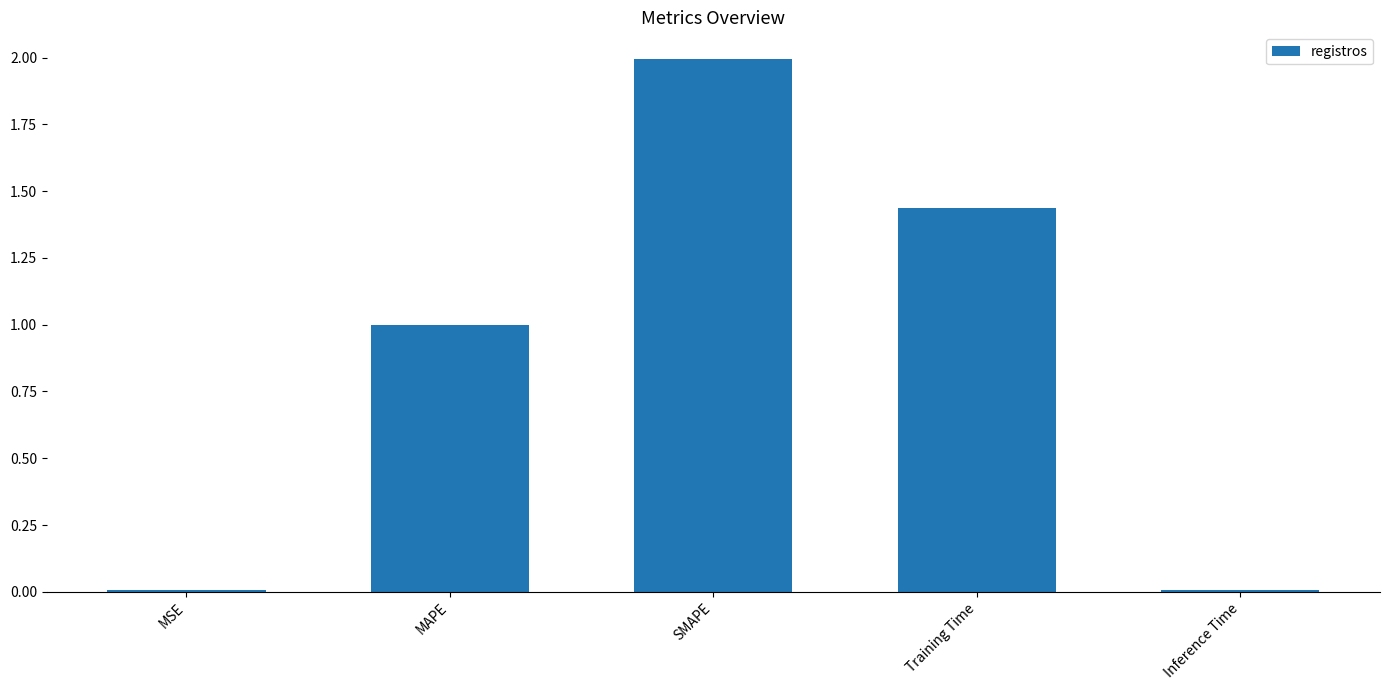

The chart shows a value of 2.0 at SMAPE. True or false?

True